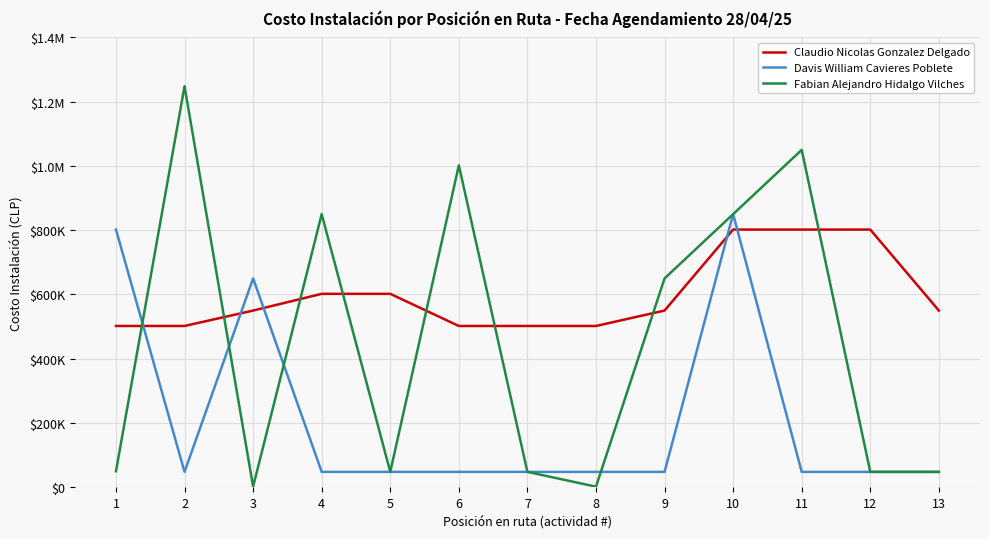

Where is the first local maximum for Fabian Alejandro Hidalgo Vilches?

2